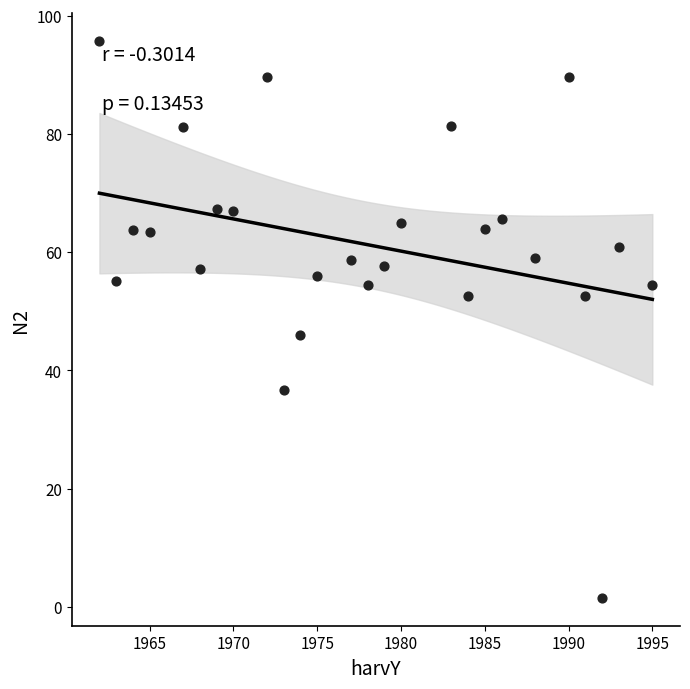

What Y value in the scatter plot is closest to 48?

46.0